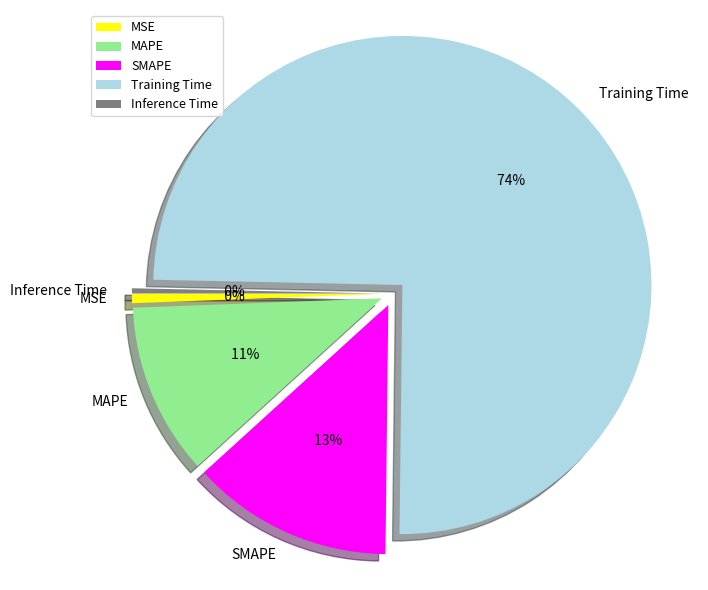

True or false: MSE accounts for 1% of the total.

True